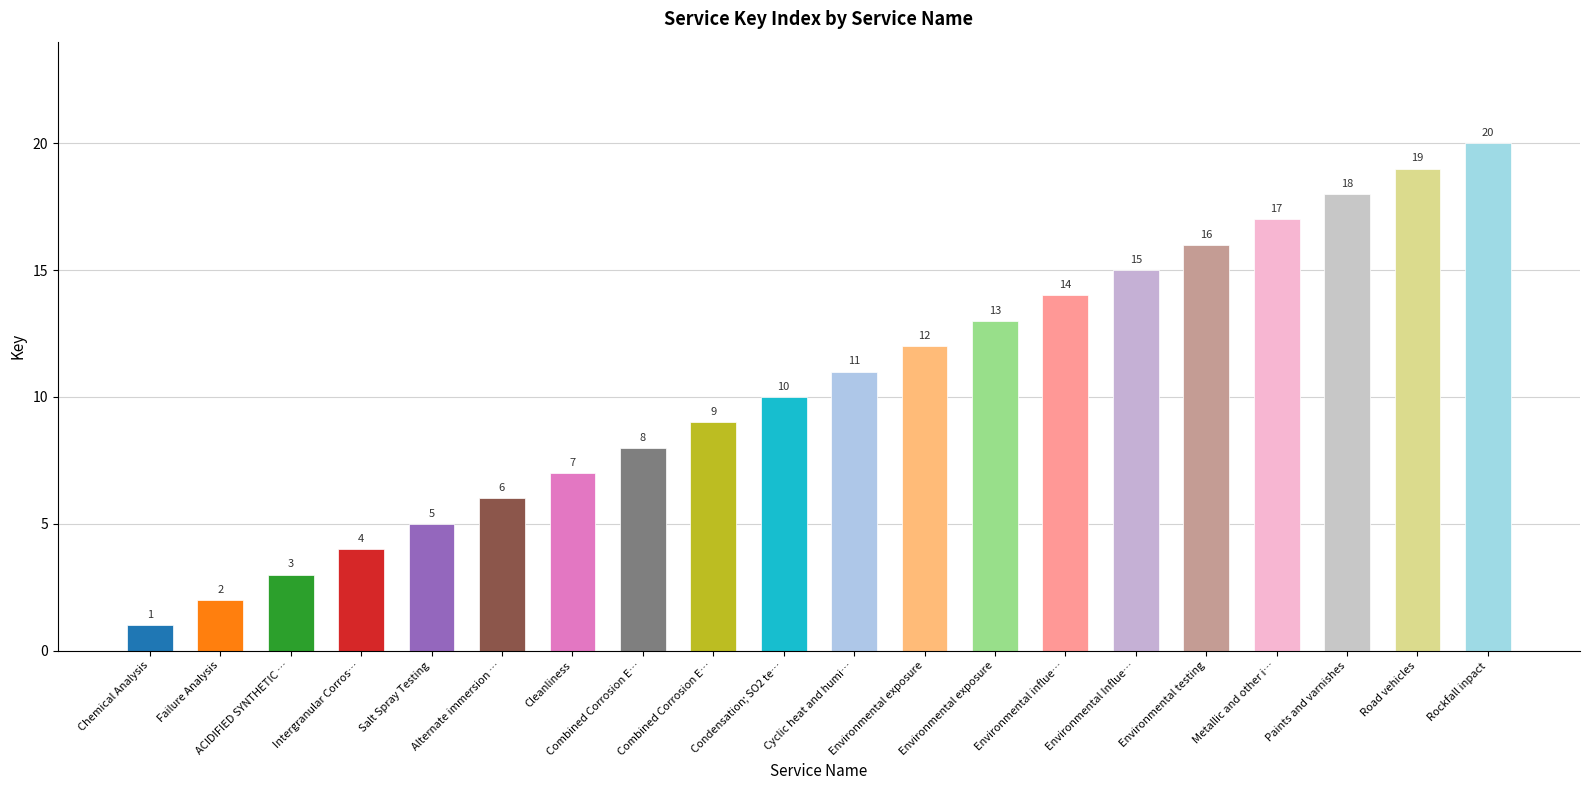

How many data points are less than 11?

10